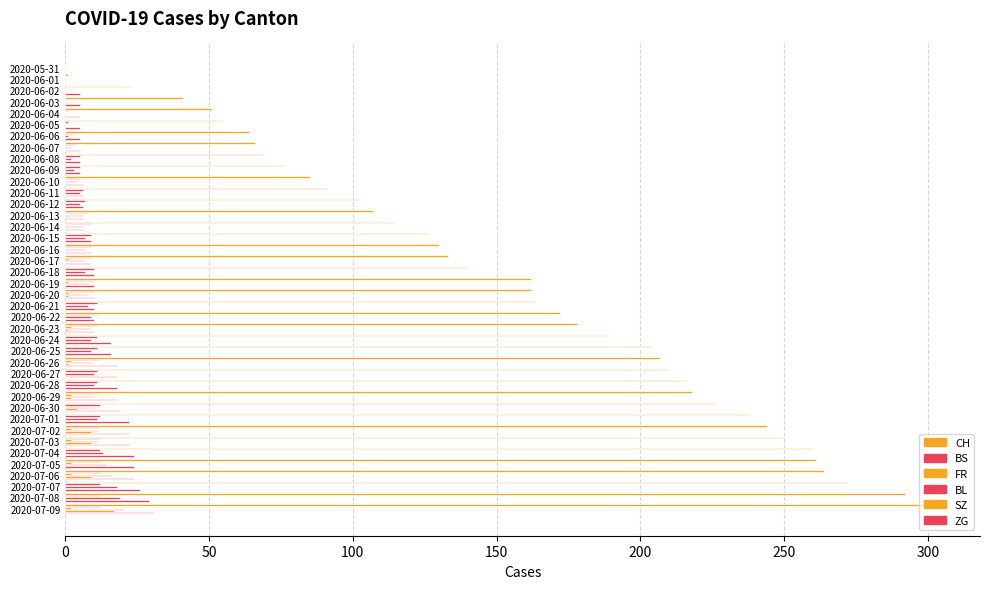

Count the number of data series in this chart.

6